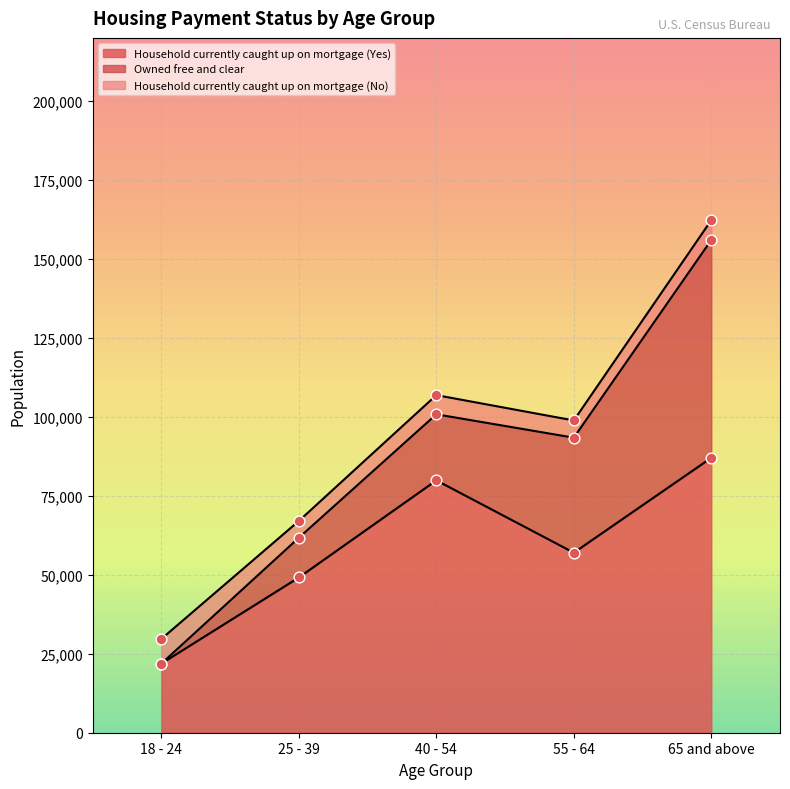

Which series reaches the minimum Y coordinate?

Owned free and clear